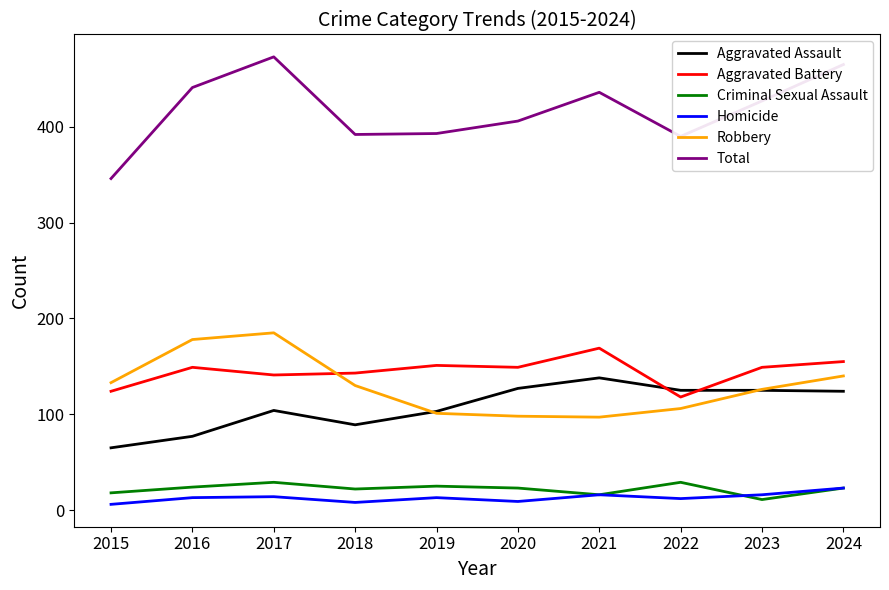

What is the spread (max minus min) of values at 2016?

428